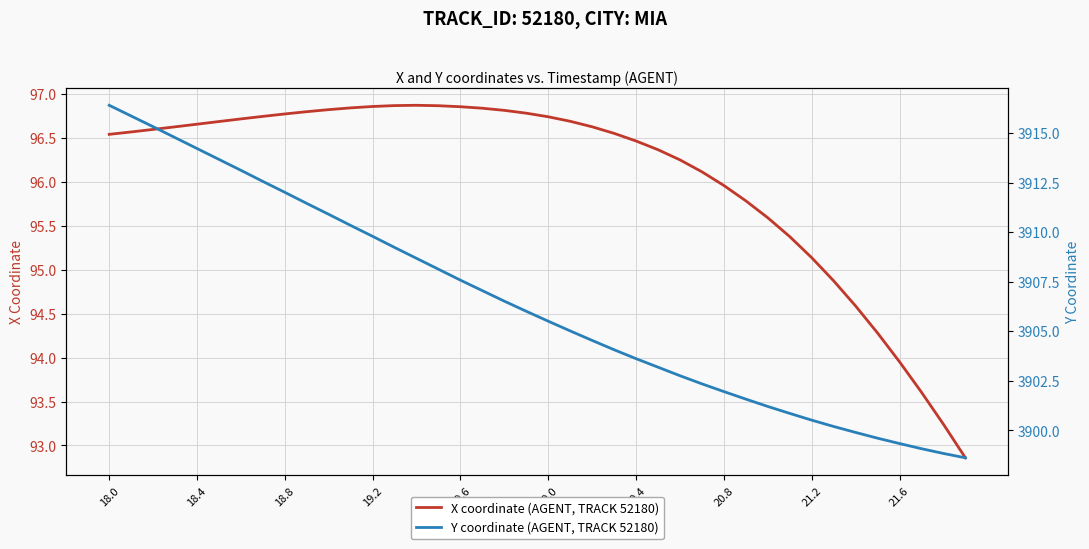

At which label is X coordinate (AGENT, TRACK 52180) closest to 94?

21.6